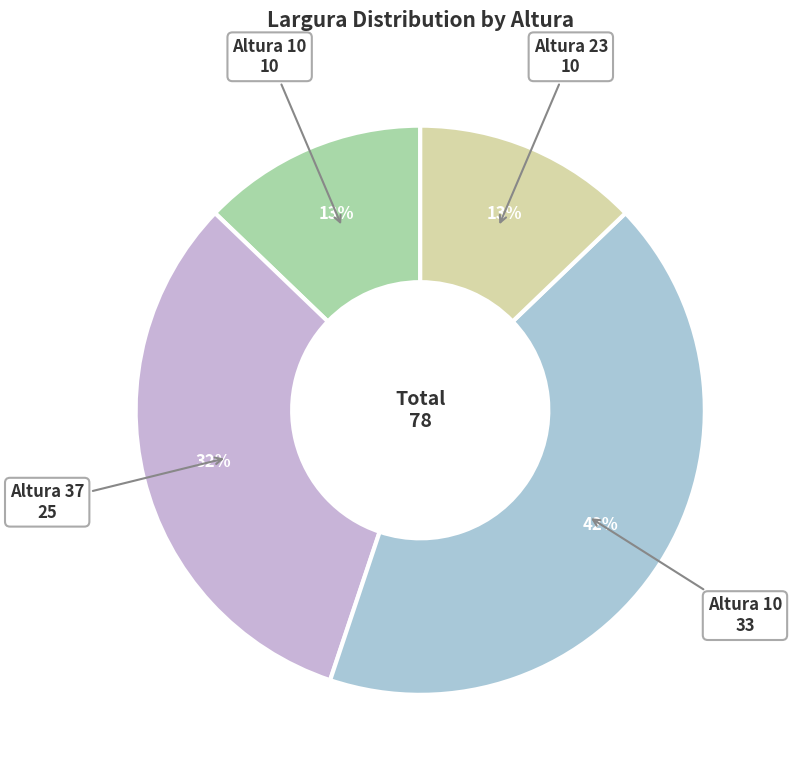

Which slice is the smallest?

10